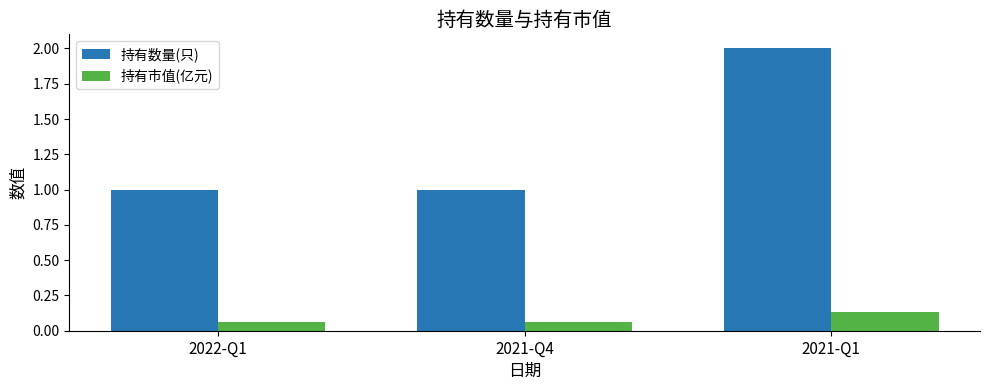

Rank the series at 2021-Q4 from lowest to highest value.

持有市值(亿元), 持有数量(只)